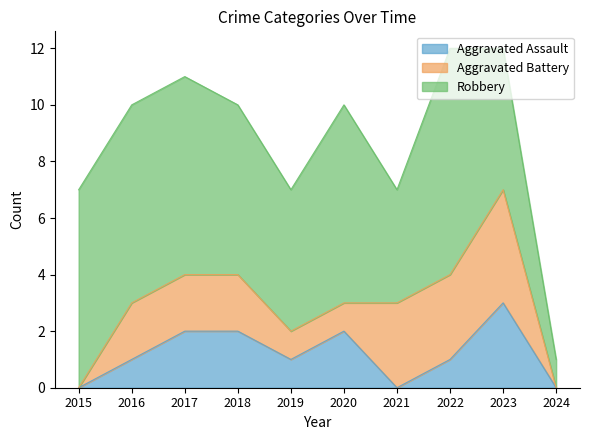

Where is Aggravated Battery nearest to the value 2?

2016